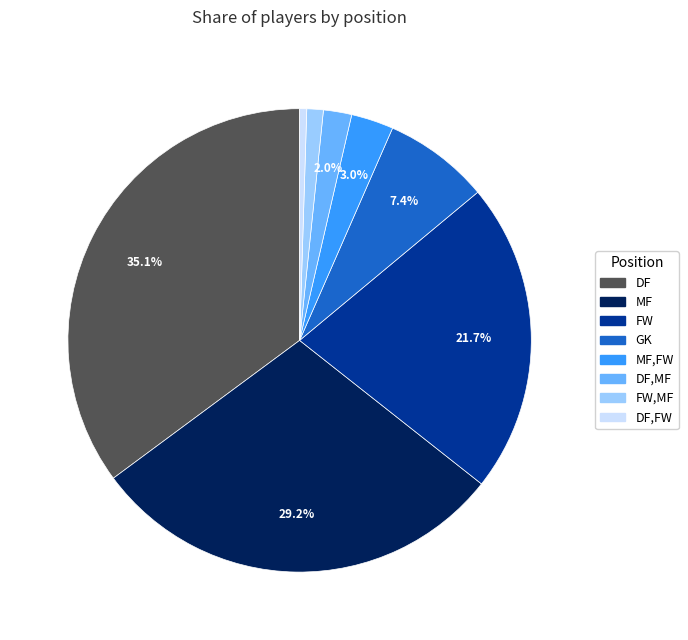

What is the total percentage of MF and MF,FW?

32.2%